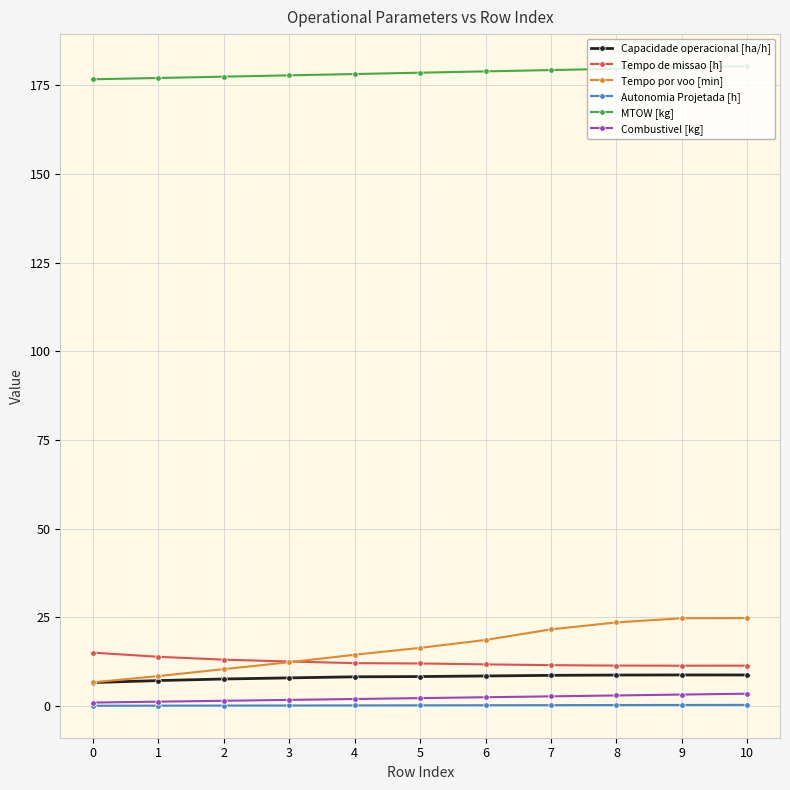

True or false: Tempo de missao [h] has a value of 11.4 at 9.

True